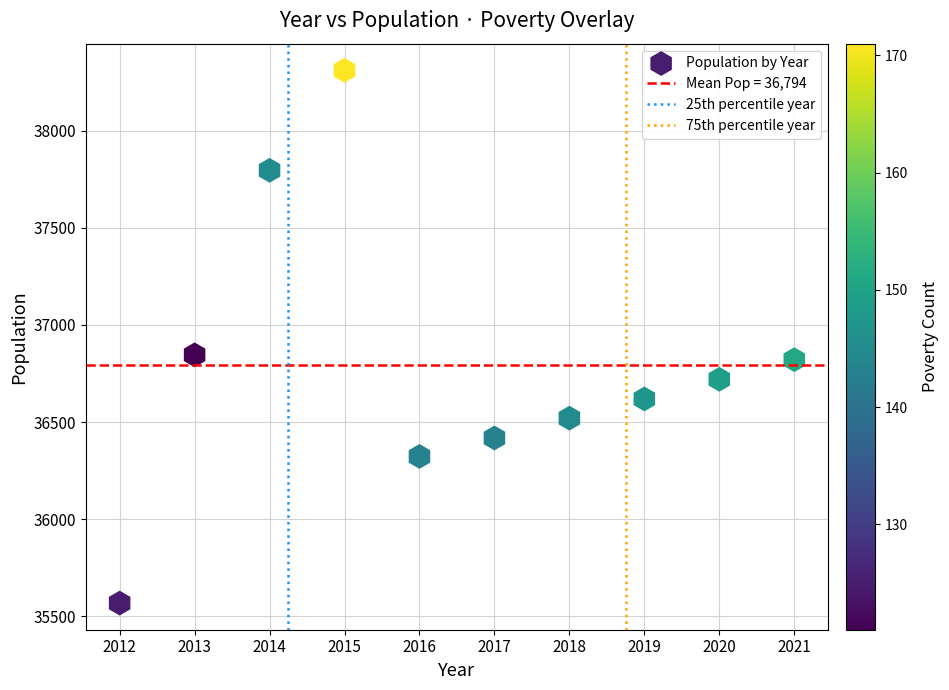

What is the range of Y values (max minus min)?

2743